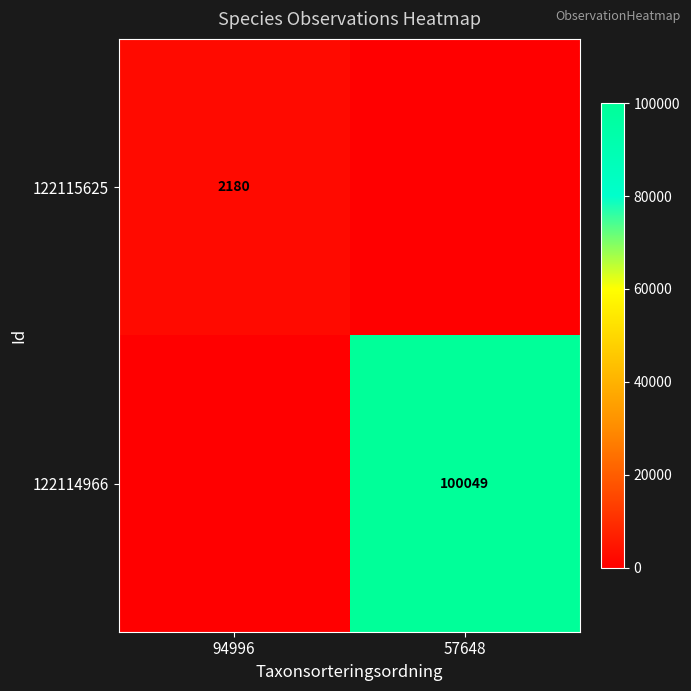

Is it true that 122115625 equals 2180 at 94996?

True